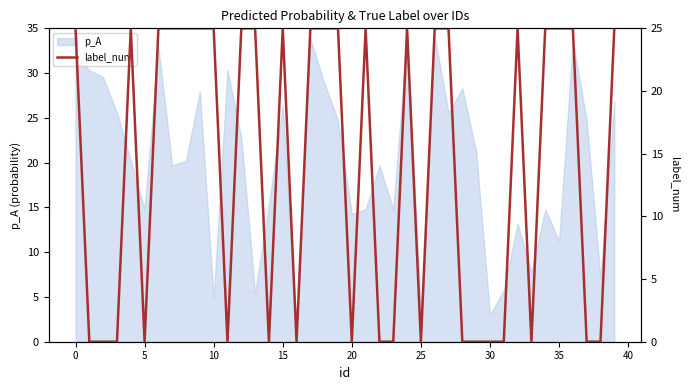

How many values are above zero?

22